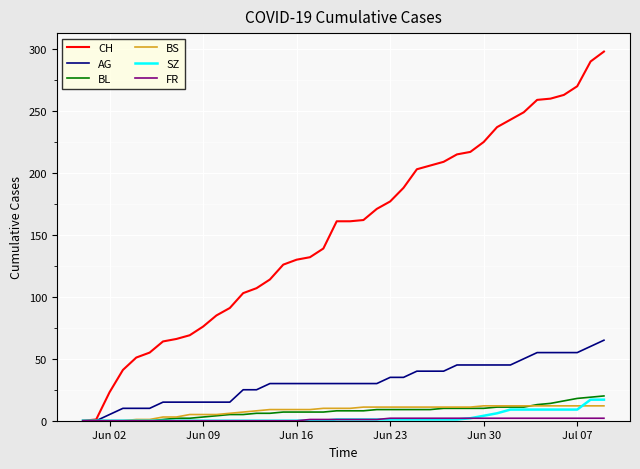

What is the maximum value for SZ?

17